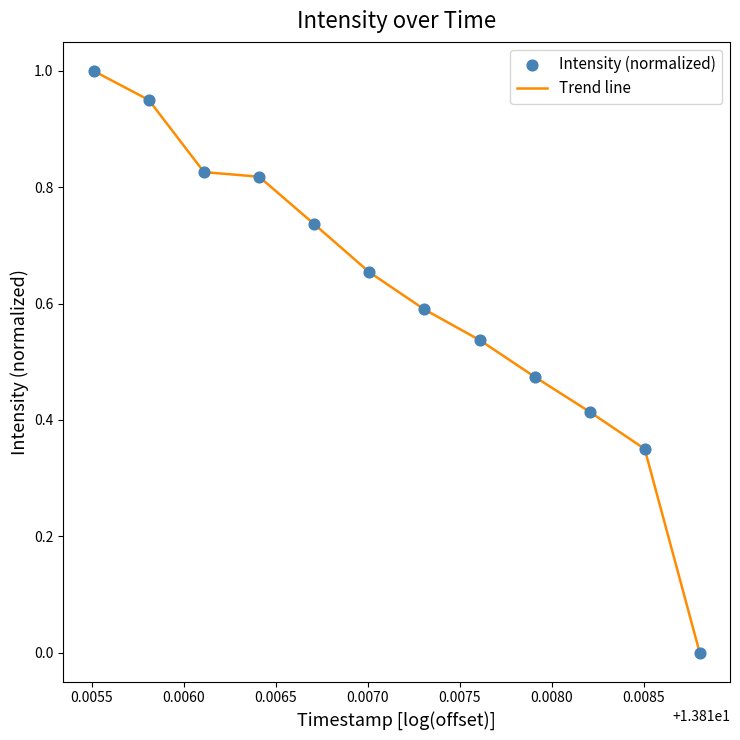

How many lines are shown in the chart?

1